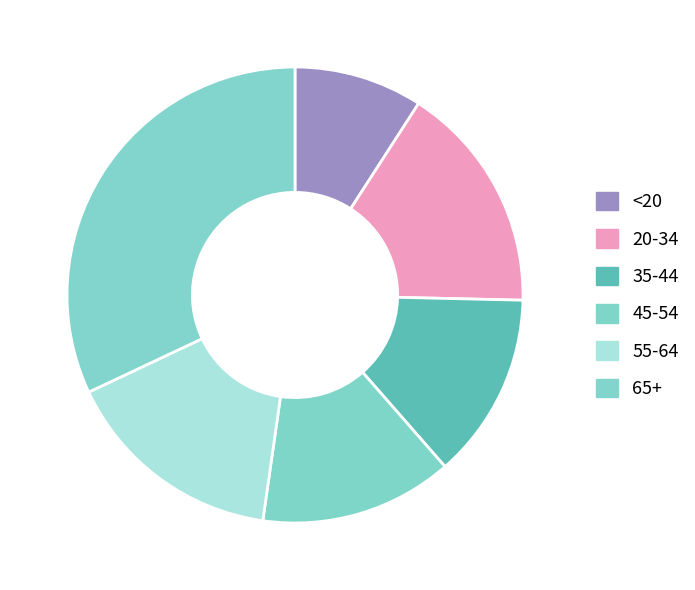

Is there a majority slice in this chart?

No